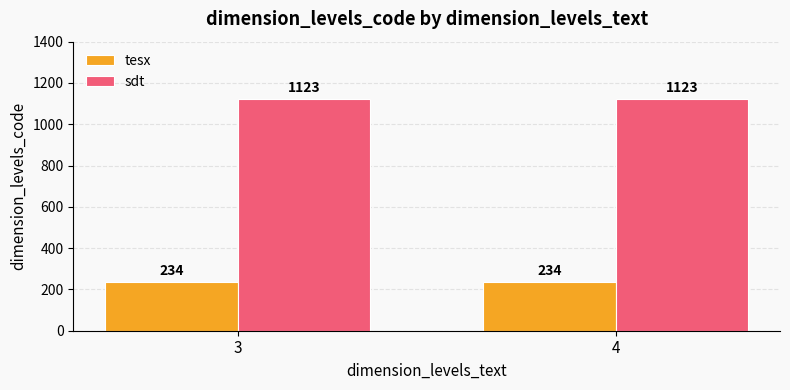

What is the value of the tesx bar at the 1st from the left?

234